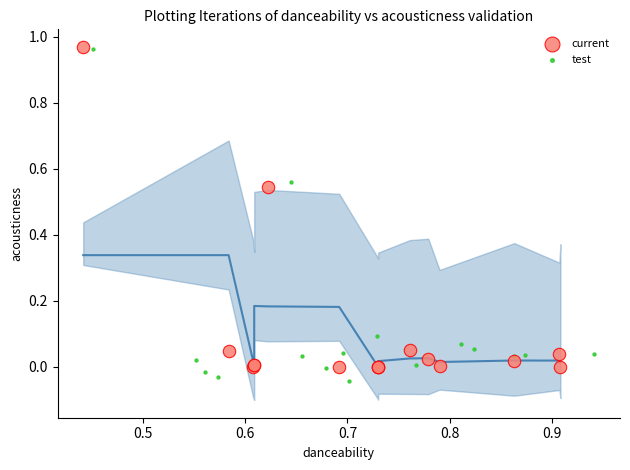

What are all the series names shown in the legend?

current, test